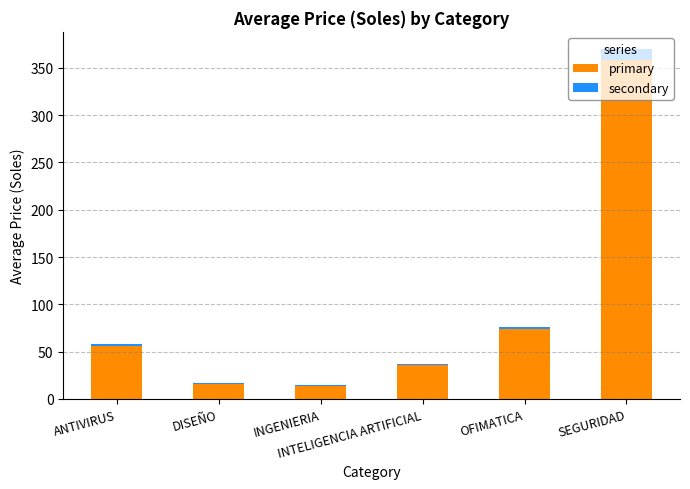

What is the sum of all primary values?

554.3